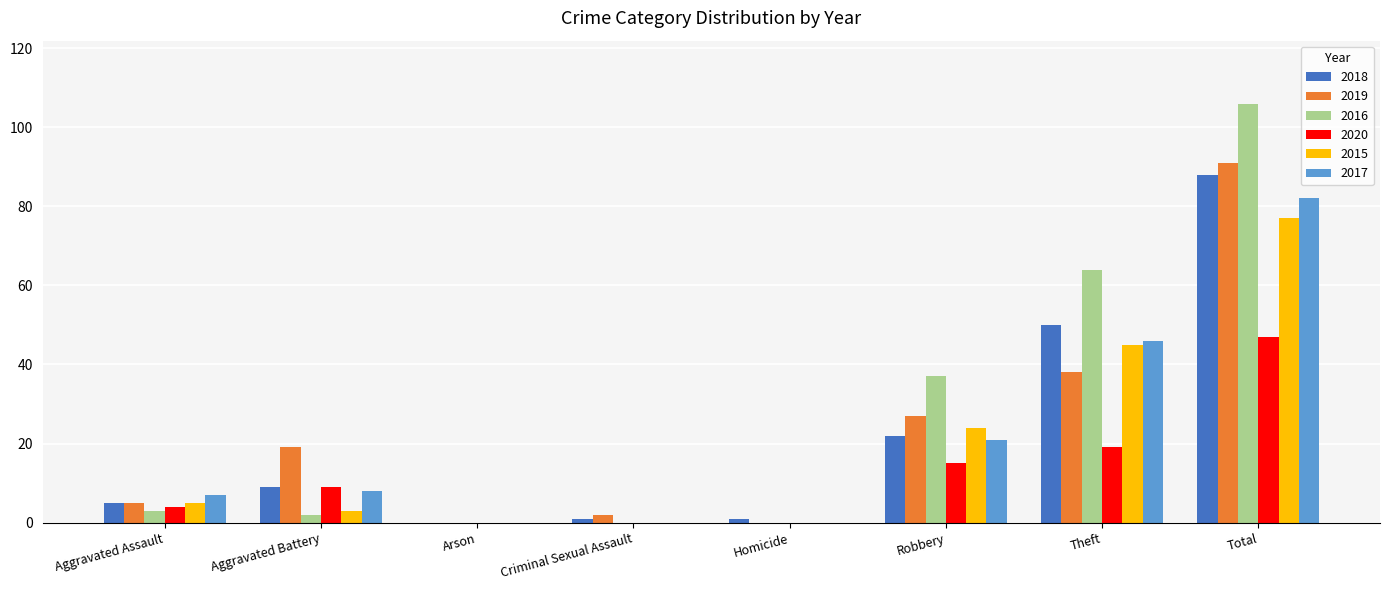

What is the maximum value for 2020?

47